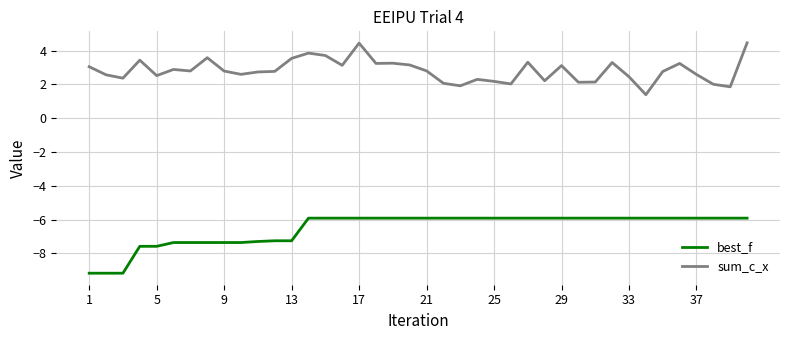

True or false: sum_c_x and best_f intersect in this chart.

False